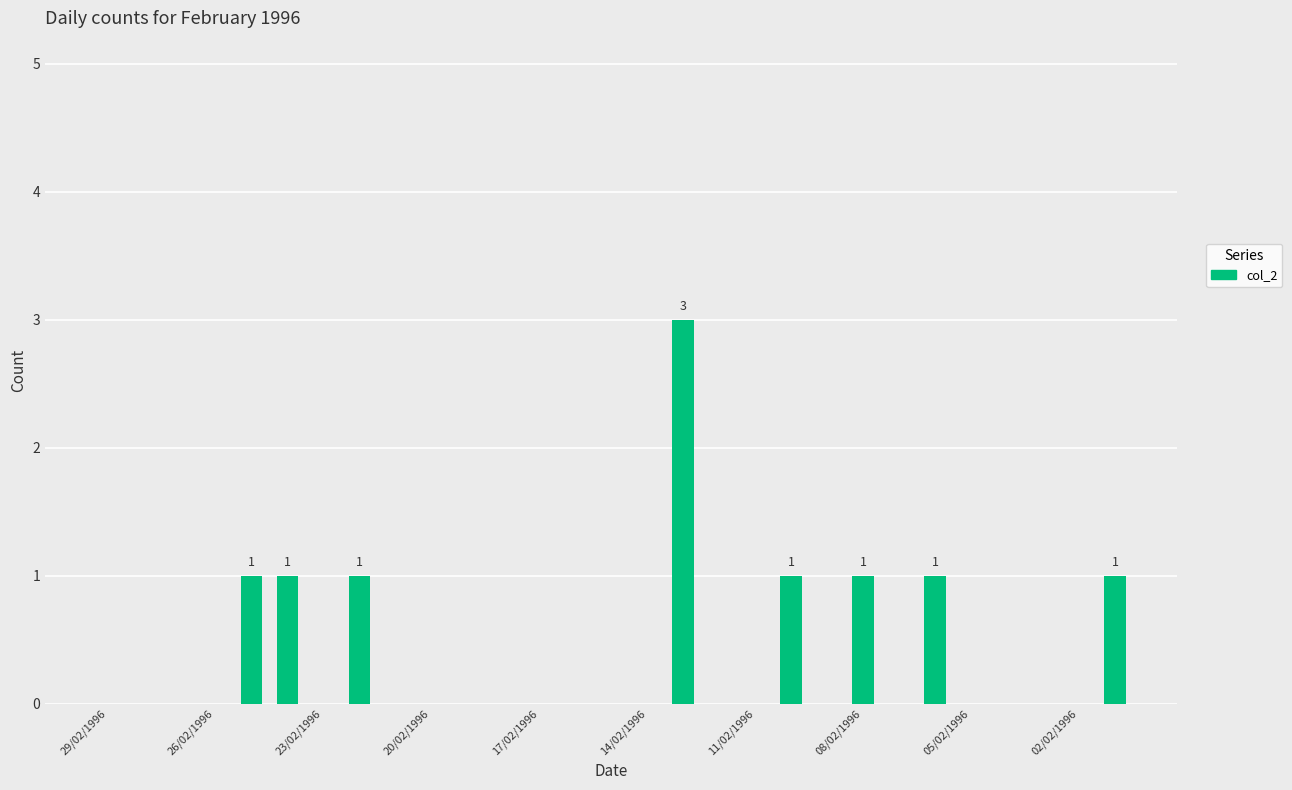

How many data points does each series have?

29